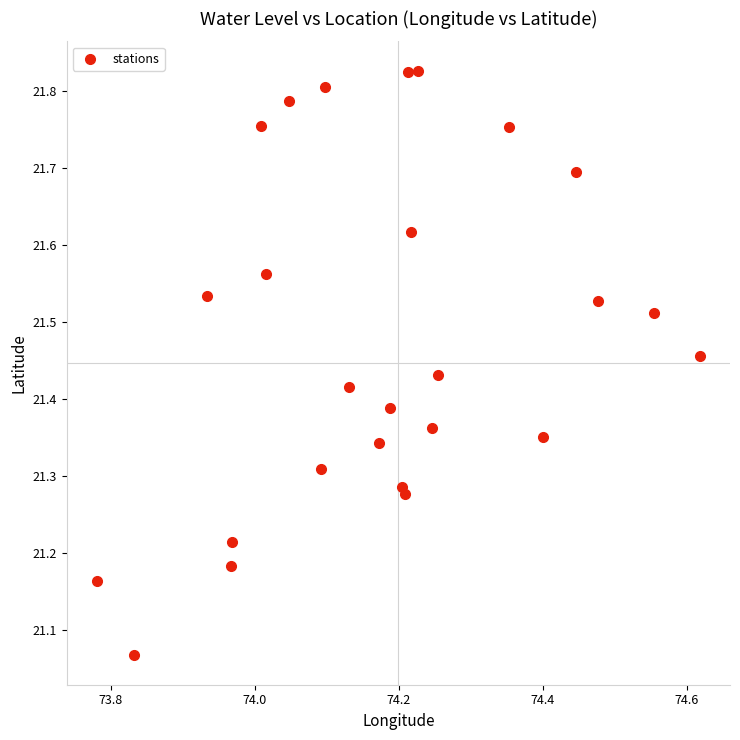

What is the range of Y values (max minus min)?

0.8